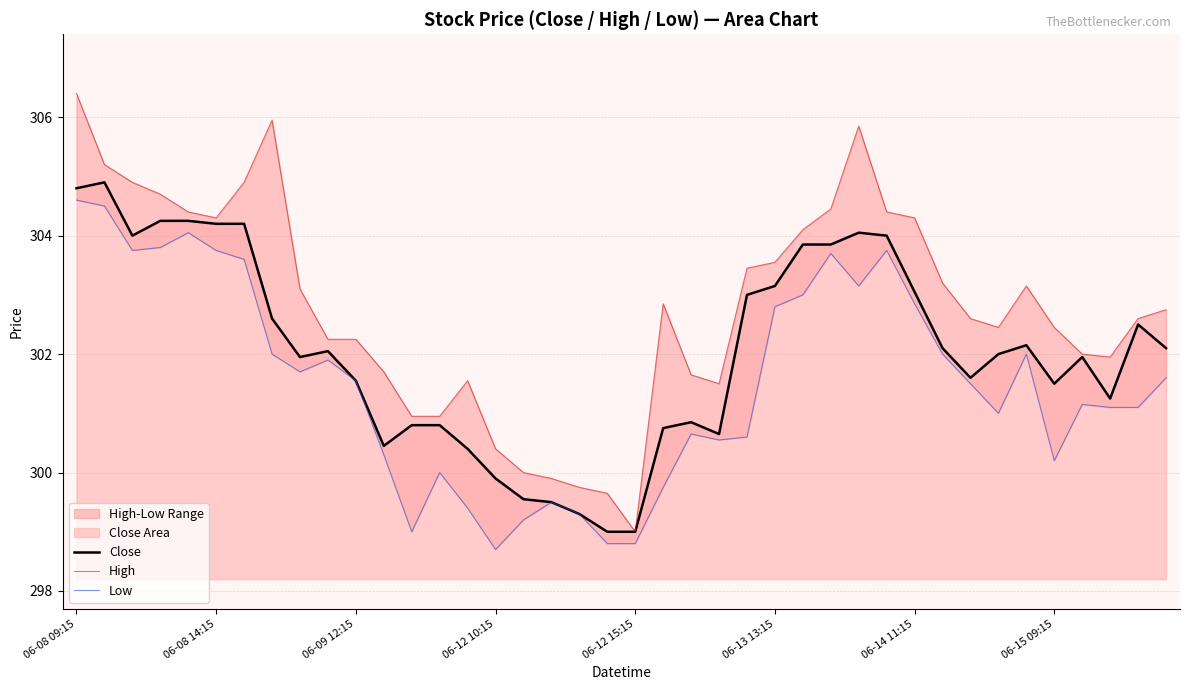

At 37, list the series in order from largest to smallest.

High, Close, Low